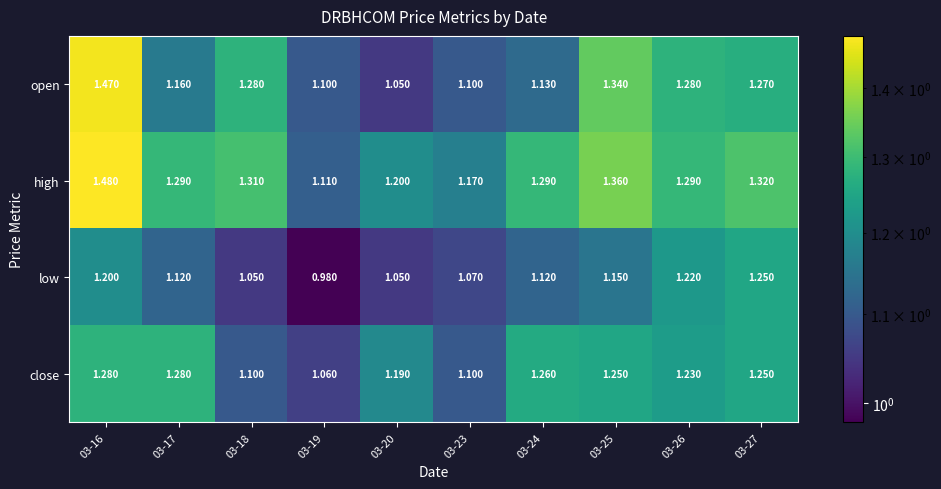

How many series are shown in this chart?

4